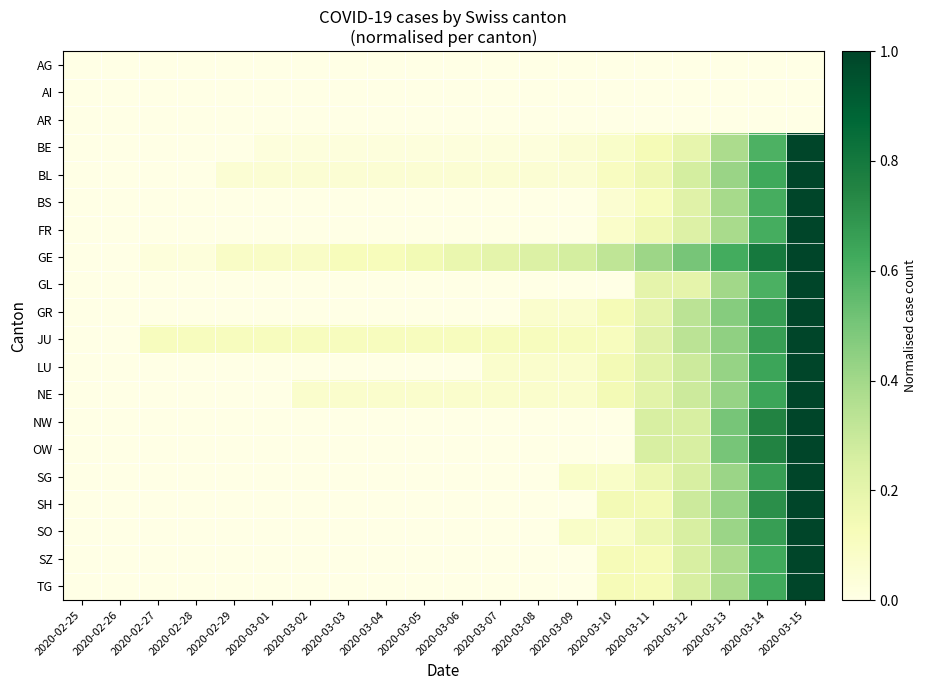

Between 2020-02-26 and 2020-03-09, which series saw the biggest shift?

GE